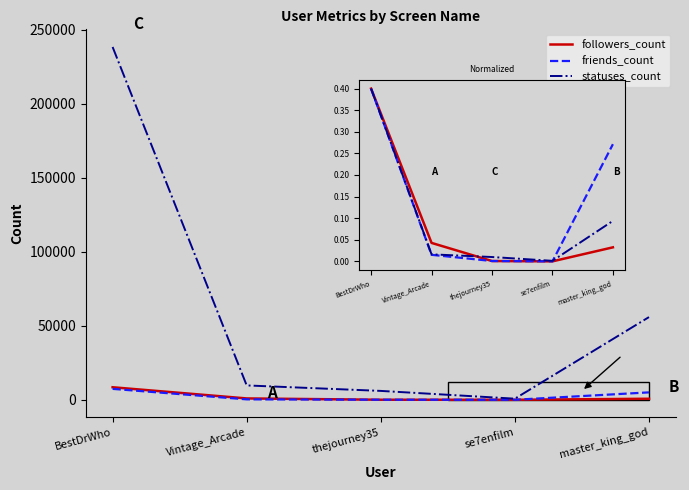

Where is the first local minimum for statuses_count?

se7enfilm